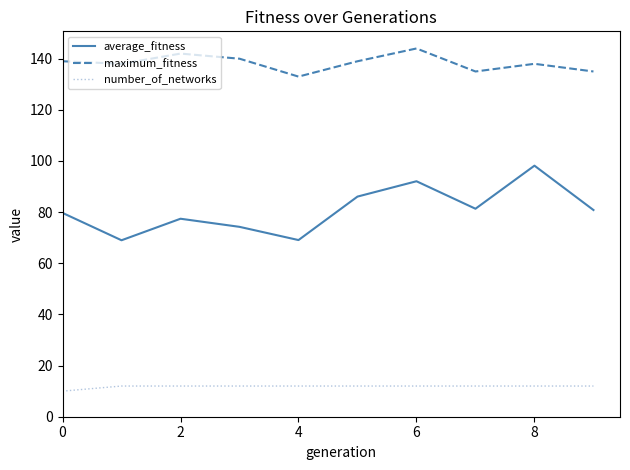

Which series has the largest total across all categories?

maximum_fitness